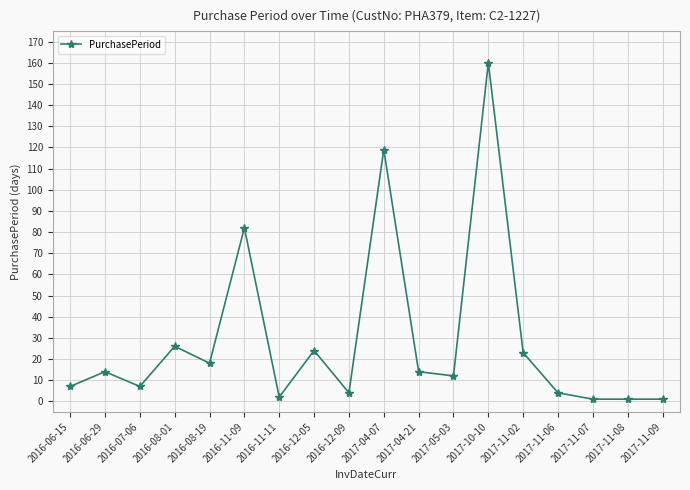

Where is the first local maximum?

2016-06-29